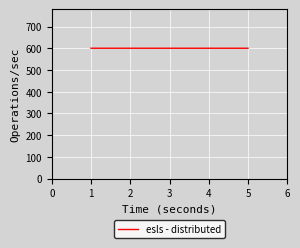

What is the smallest value displayed?

600.0